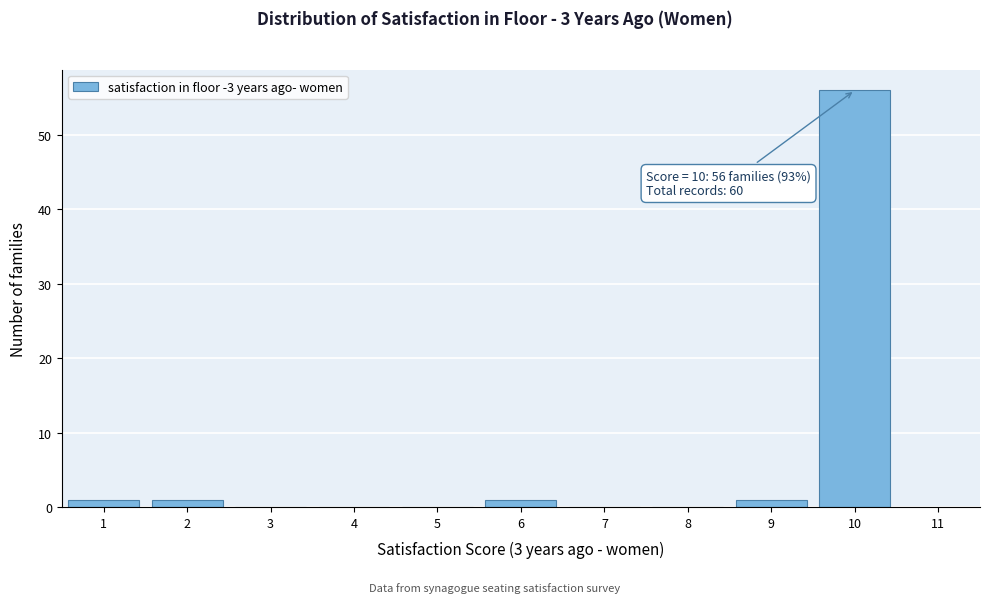

Which range on the x-axis has the tallest bar?

9.5 to 10.5